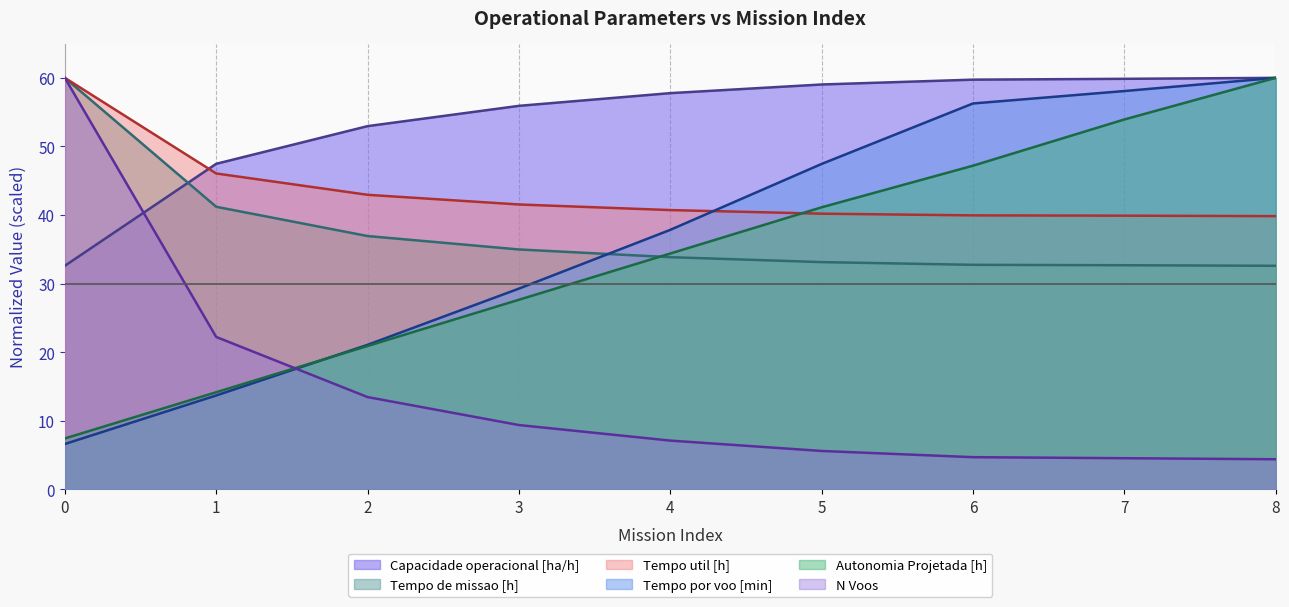

What is the value of the N Voos point at the 9th from the left?

4.4